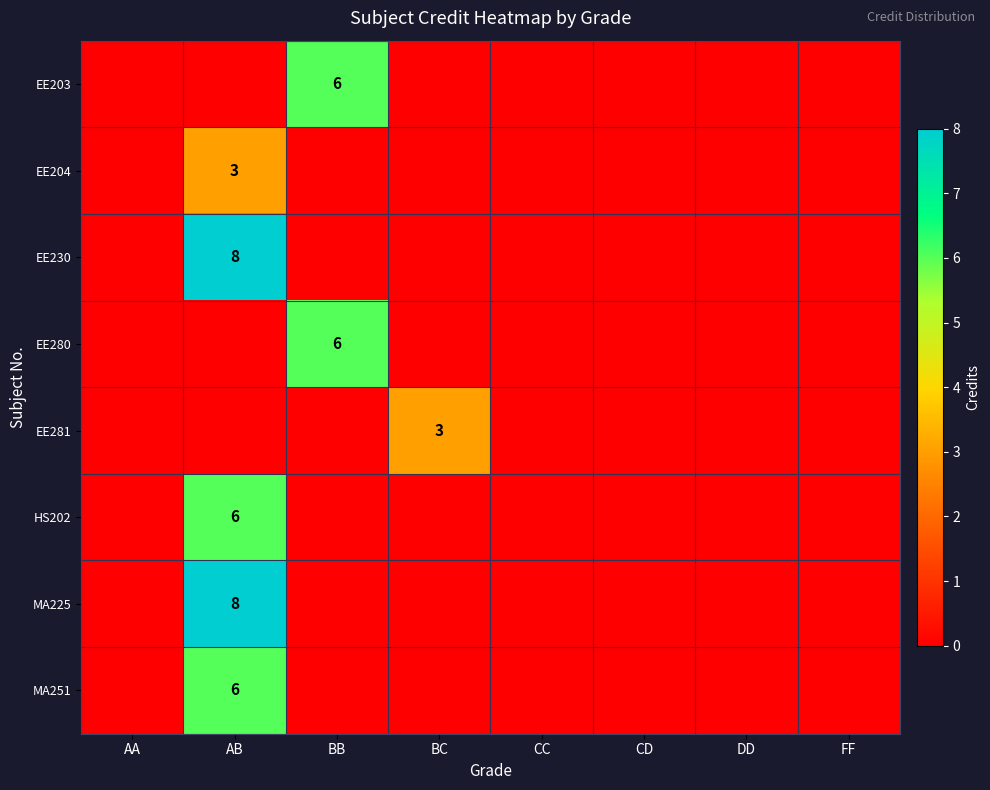

Is it true that MA225 equals 8 at AB?

True